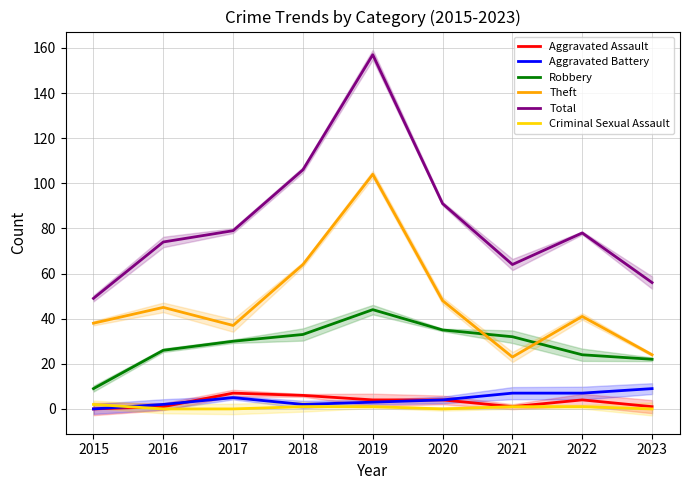

Between 2019 and 2023, which series saw the biggest shift?

Total